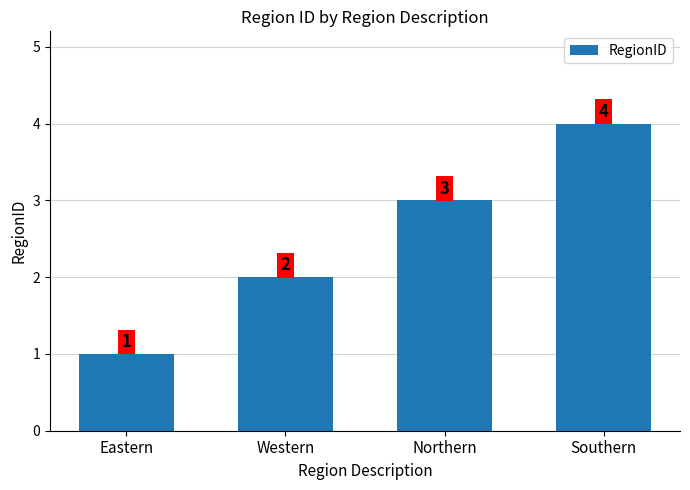

Reading left to right, transcribe all the data shown in this chart.

Eastern=1	Western=2	Northern=3	Southern=4